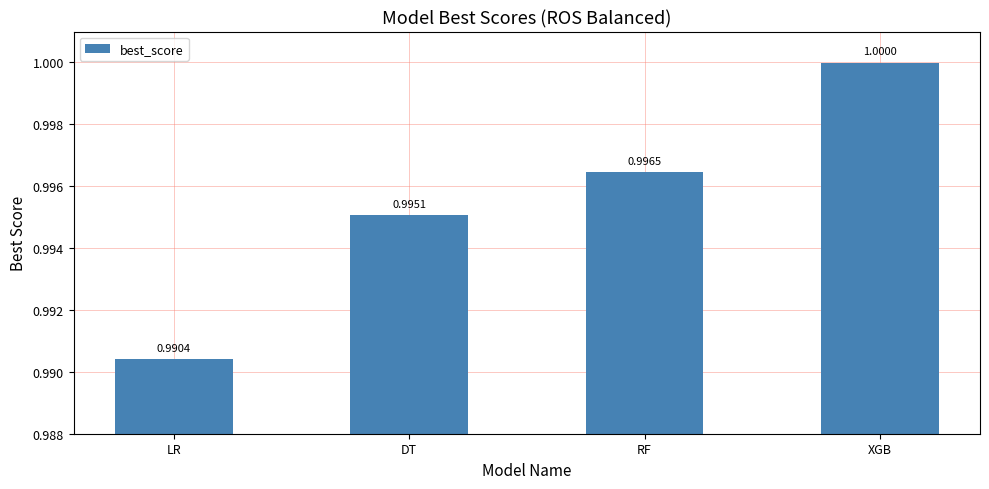

Are the bars horizontal?

No